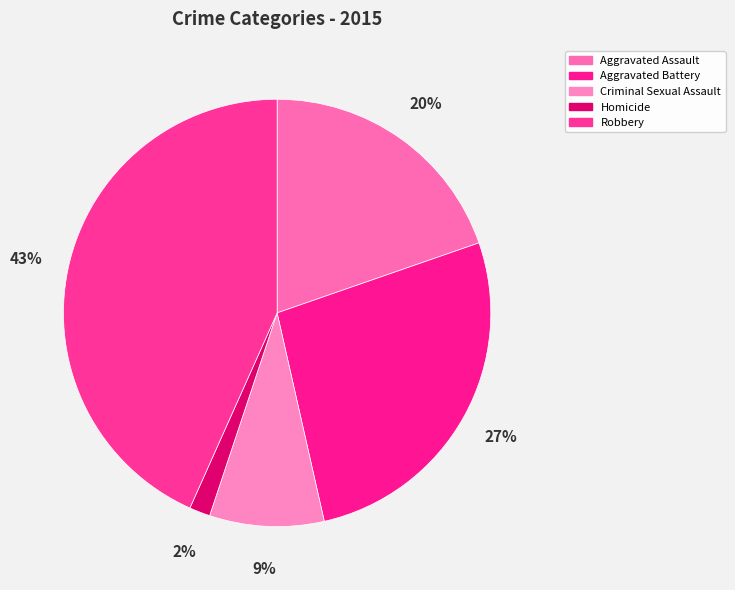

Which category has the smallest portion of the pie?

Homicide